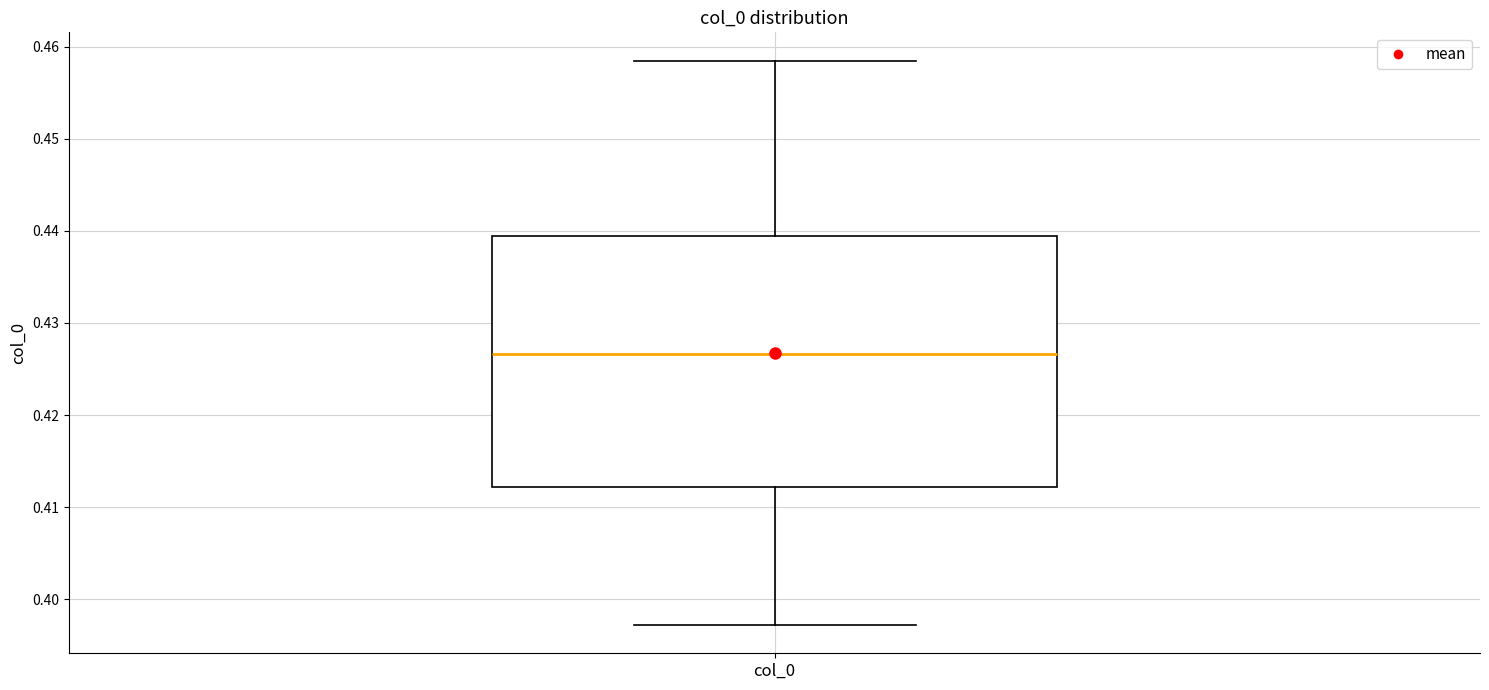

Where does the upper whisker of the box for col_0 end on the y-axis? The values are not printed on the chart, so give them approximately, as read against the axis.

0.458